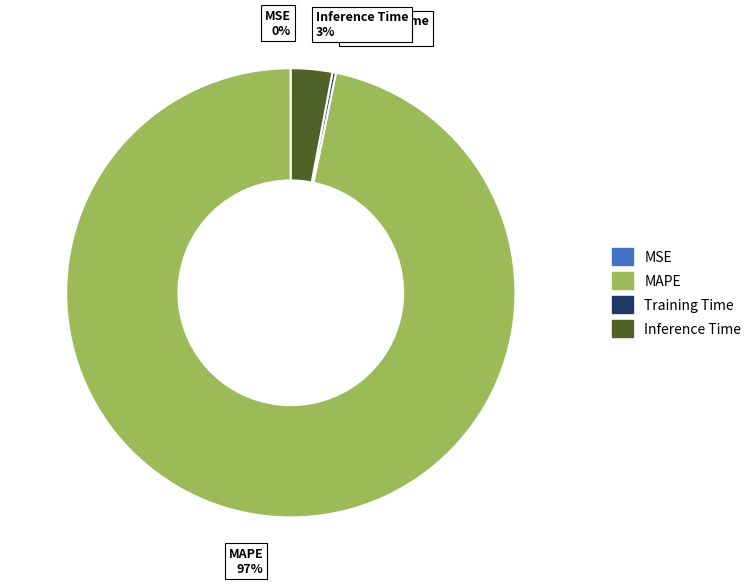

To the nearest percent, what is the average slice percentage?

25%